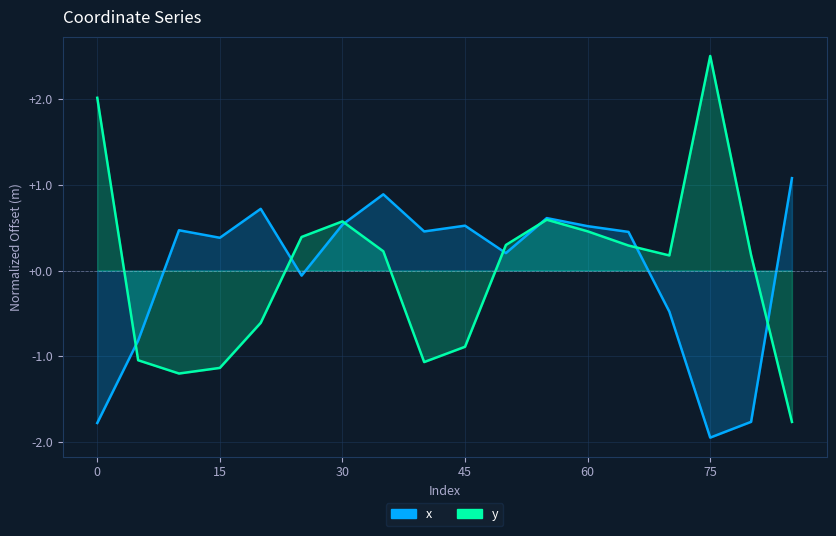

At which label is x closest to 0?

25